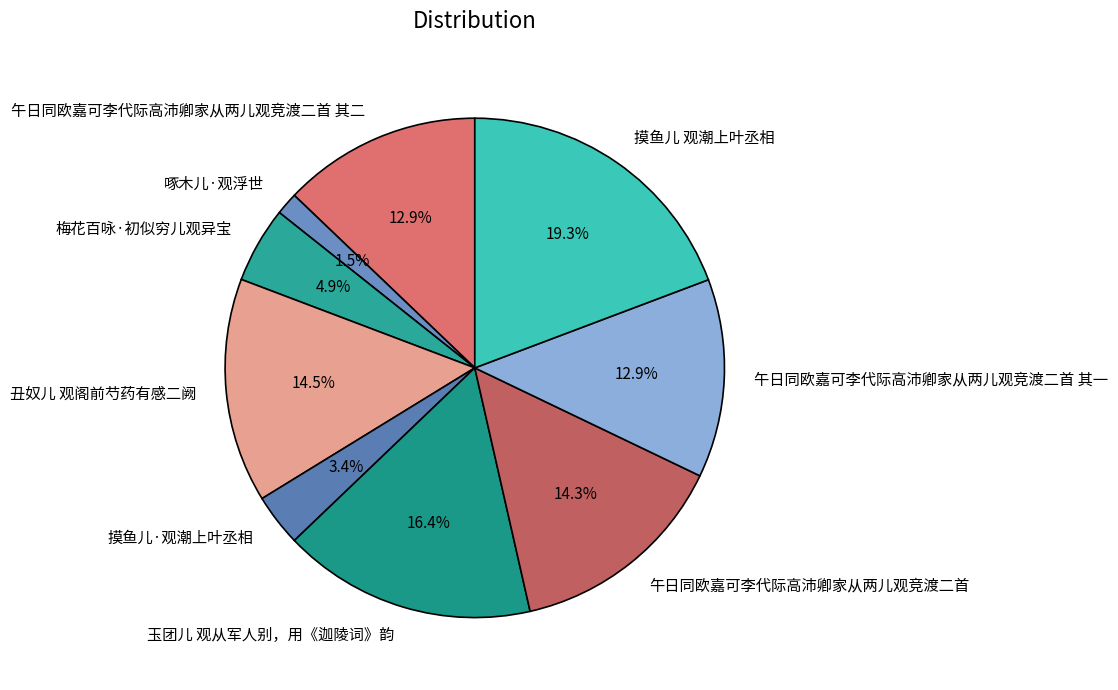

To the nearest percent, what is the average slice percentage?

11%